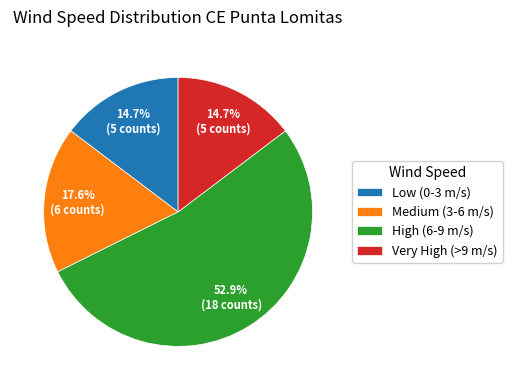

Which has a higher value, Medium (3-6 m/s) or Low (0-3 m/s)?

Medium (3-6 m/s)